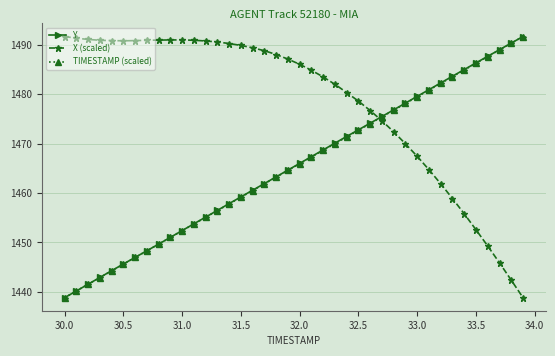

How many categories are shown in the chart?

40